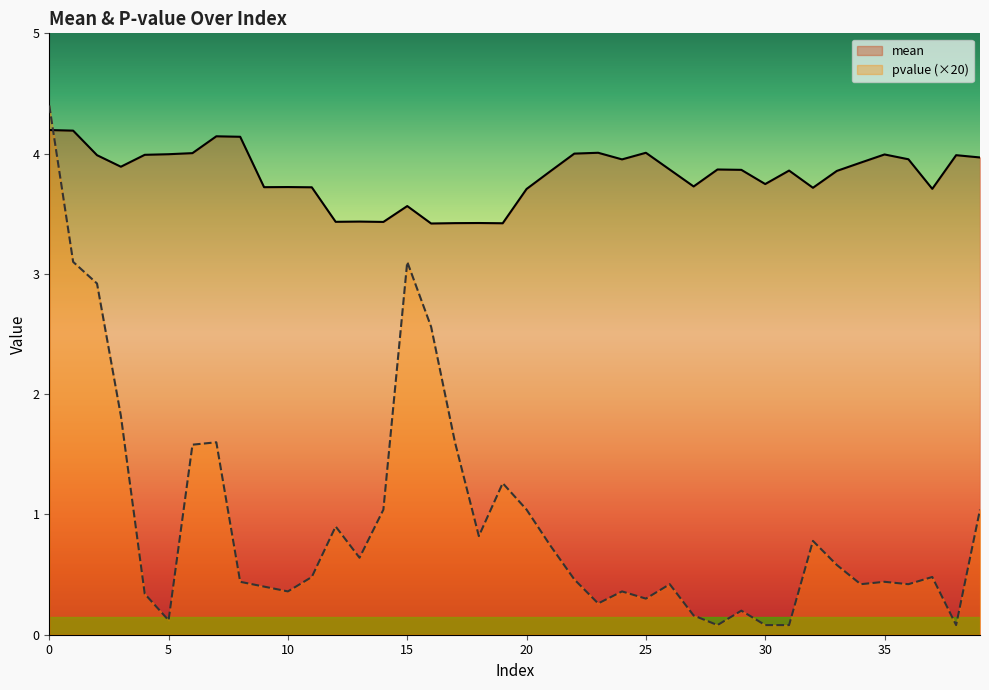

List the series in order of their overall mean, highest first.

mean, pvalue (×20)